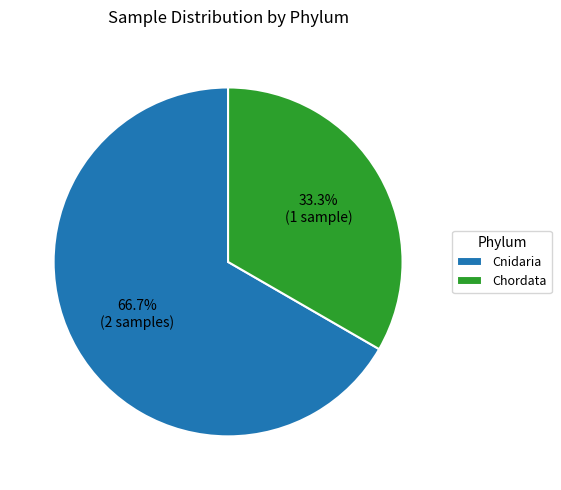

What portion of the pie excludes Cnidaria?

33.3%